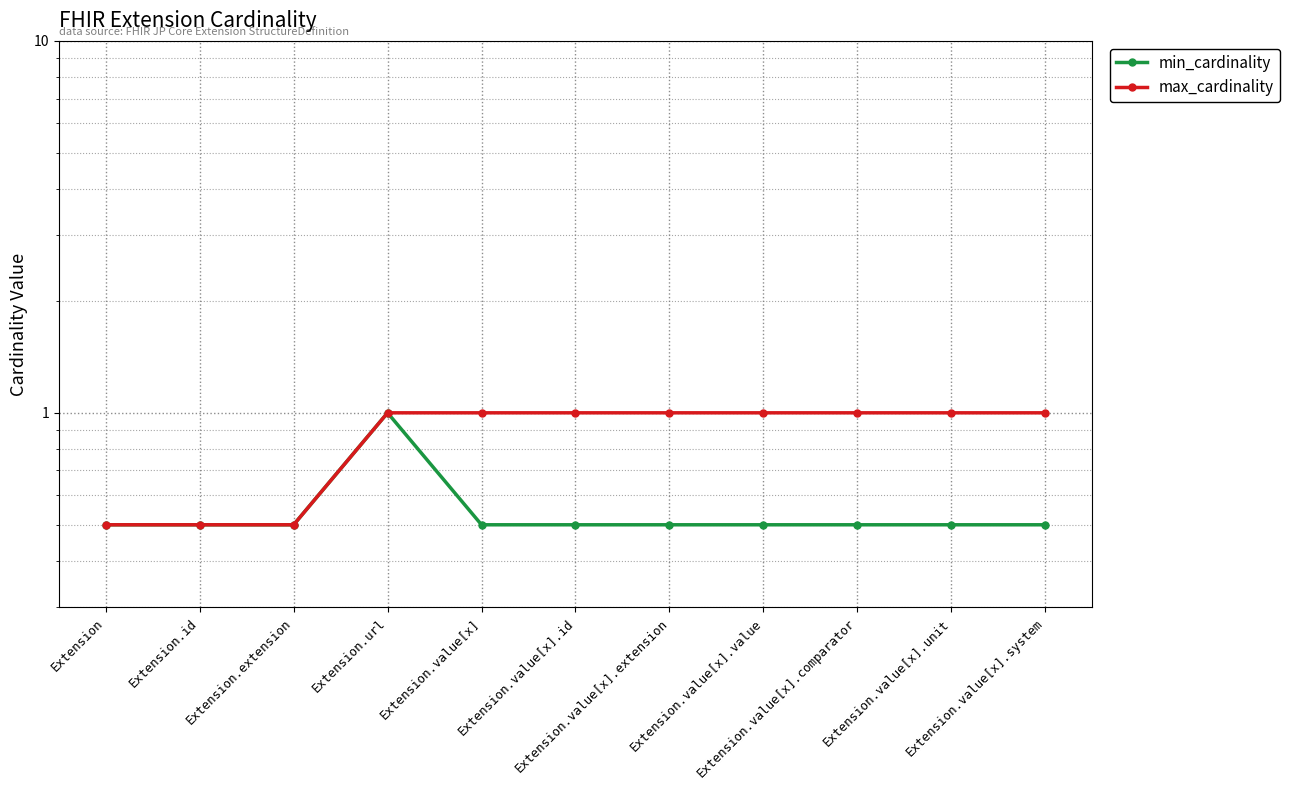

Reading left to right, extract all data points from this chart.

min_cardinality: 0.5	0.5	0.5	1.0	0.5	0.5	0.5	0.5	0.5	0.5	0.5
max_cardinality: 0.5	0.5	0.5	1.0	1.0	1.0	1.0	1.0	1.0	1.0	1.0